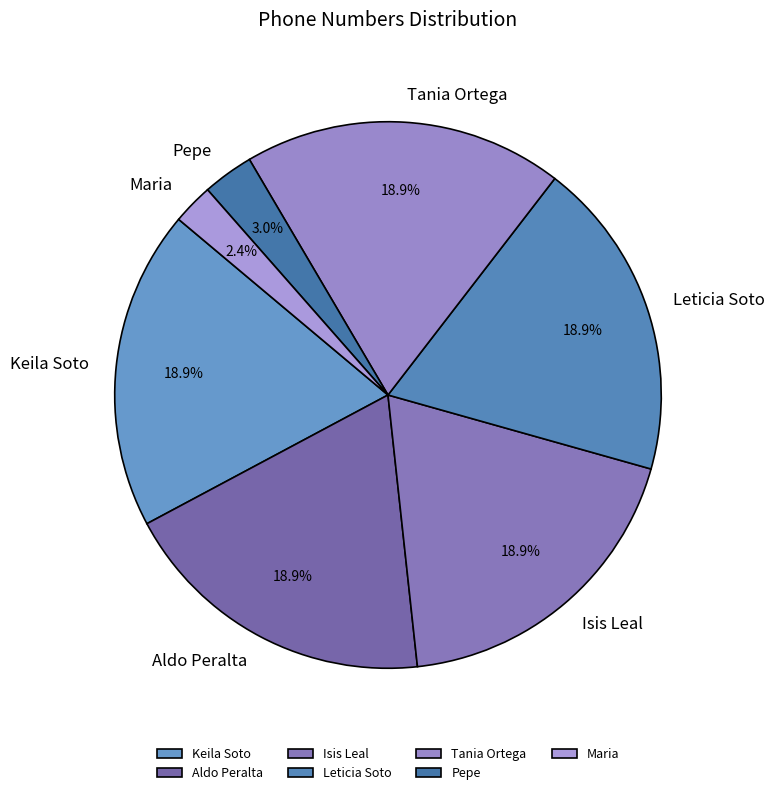

The Leticia Soto slice represents 12% of the pie. True or false?

False